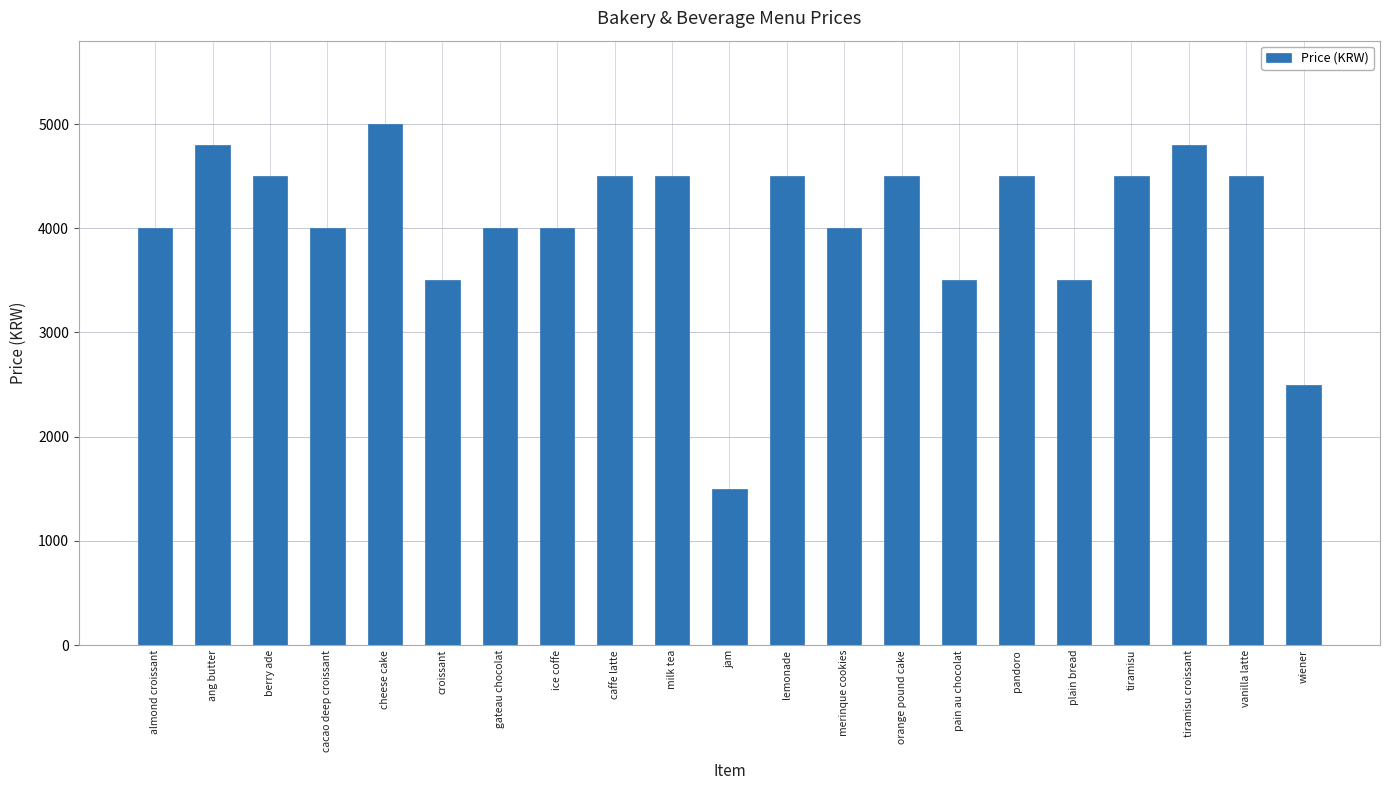

What is the label of the 6th bar from the right?

pandoro